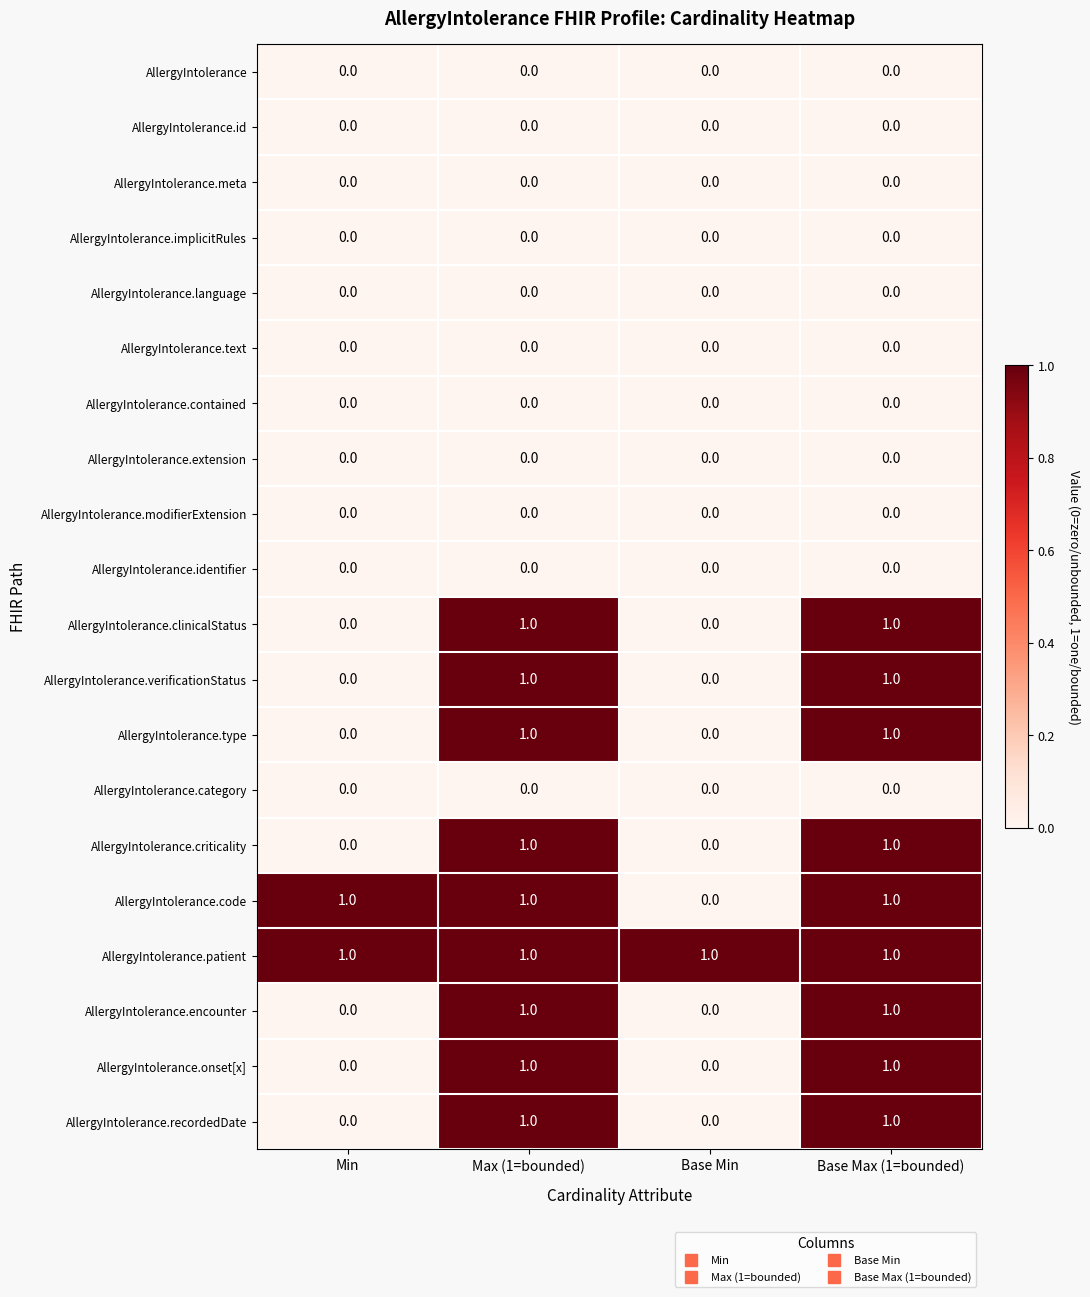

How many AllergyIntolerance.criticality values are between 0 and 1?

4